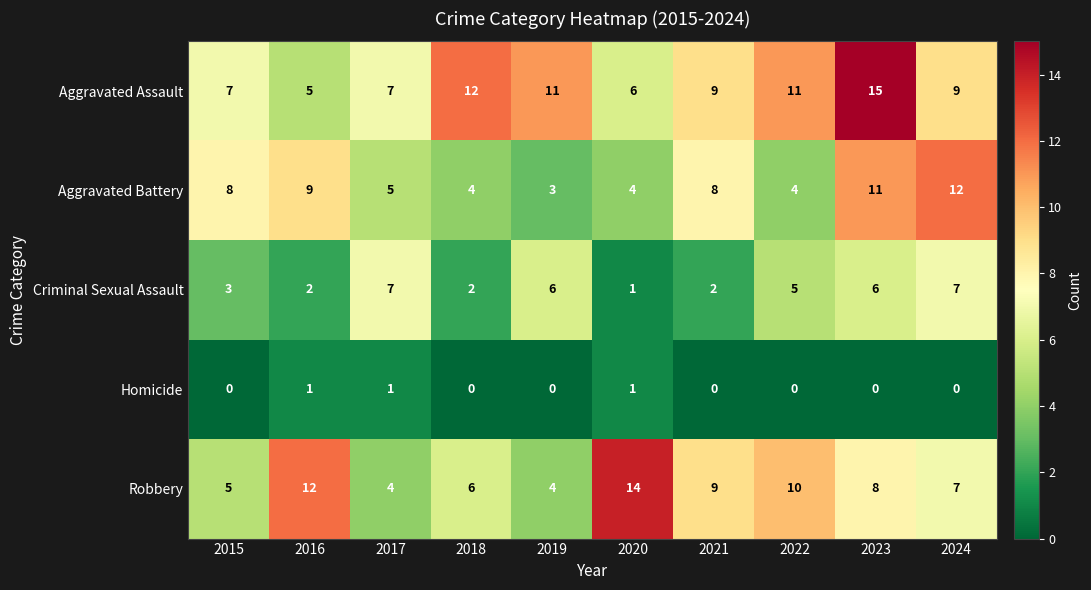

Which category has the lowest value in the Aggravated Battery series?

2019